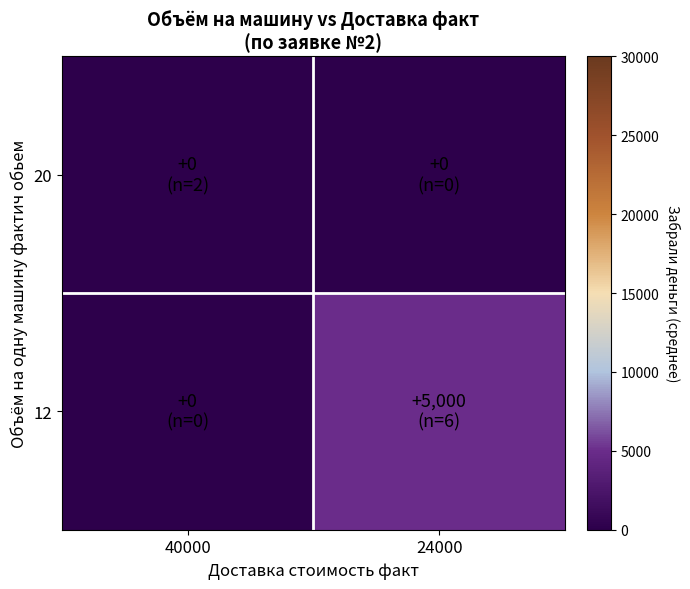

Rank the series at 40000 from lowest to highest value.

20, 12